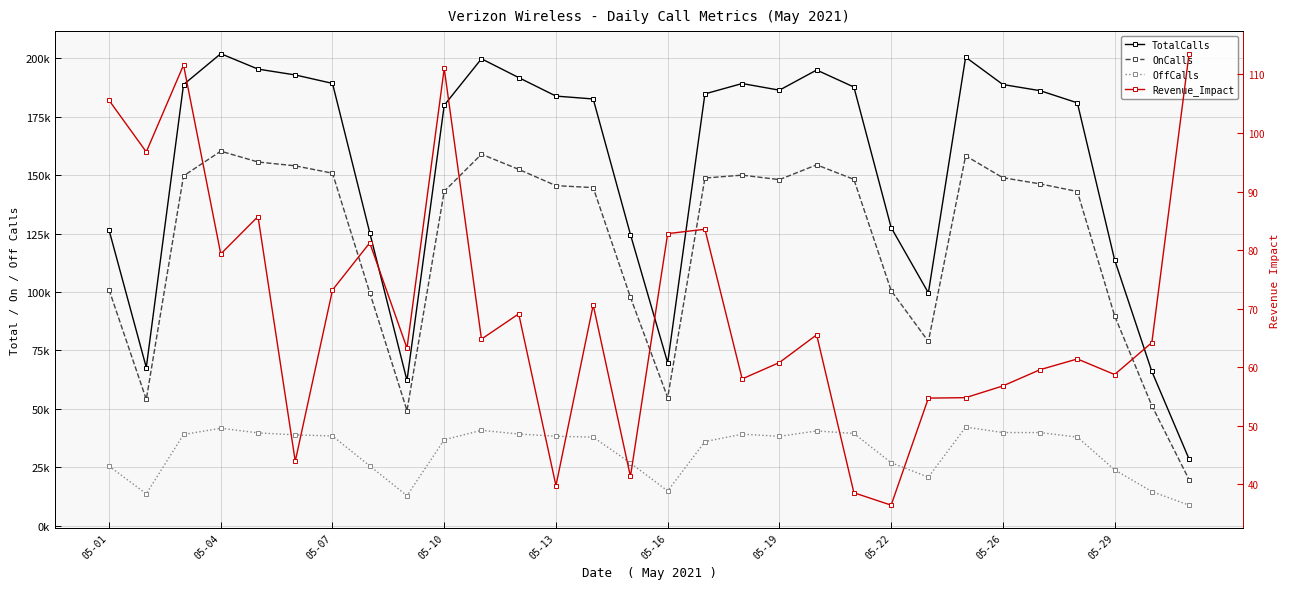

True or false: OffCalls has more than 2 interior local peaks.

True